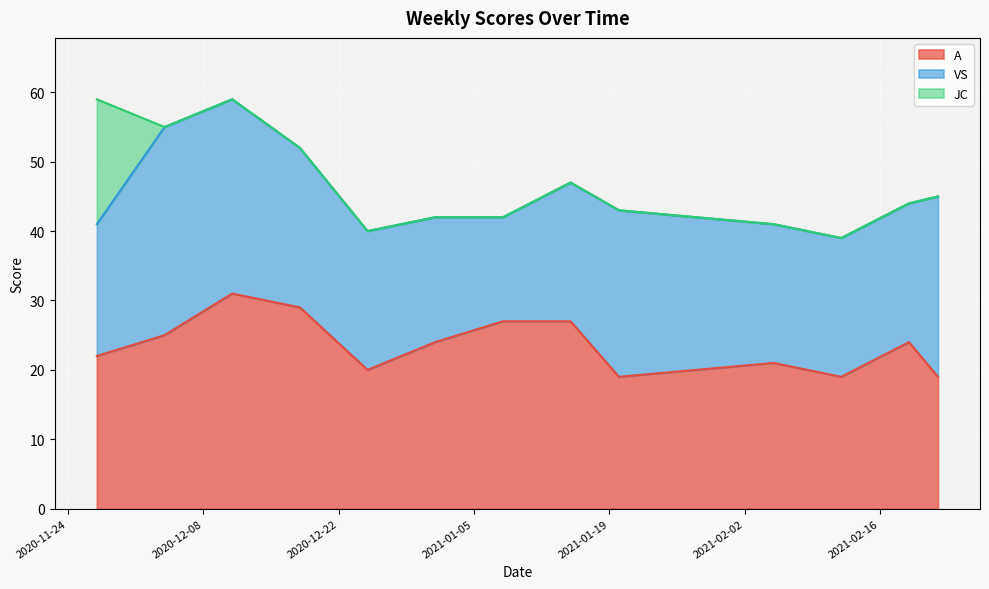

What is the difference between the highest and lowest values at 2021-02-05?

21